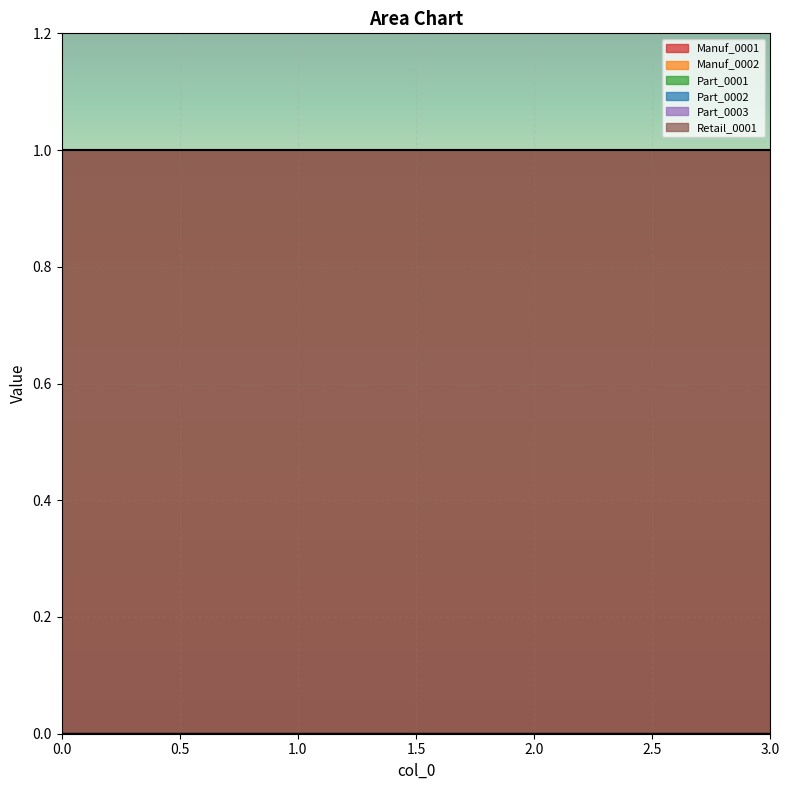

Reading left to right, transcribe all the data shown in this chart.

Manuf_0001: 0	0	0	0
Manuf_0002: 0	0	0	0
Part_0001: 0	0	0	0
Part_0002: 0	0	0	0
Part_0003: 0	0	0	0
Retail_0001: 1	1	1	1